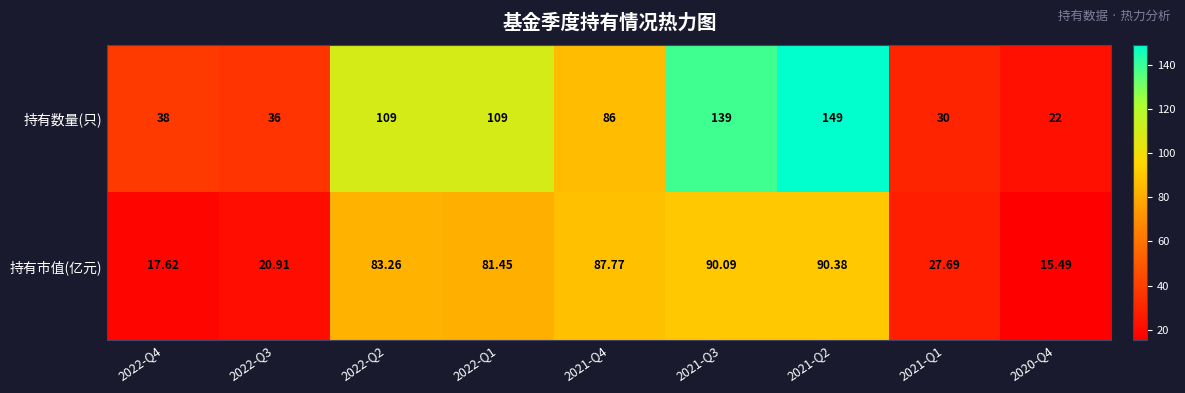

Which series has the widest spread of values?

持有数量(只)